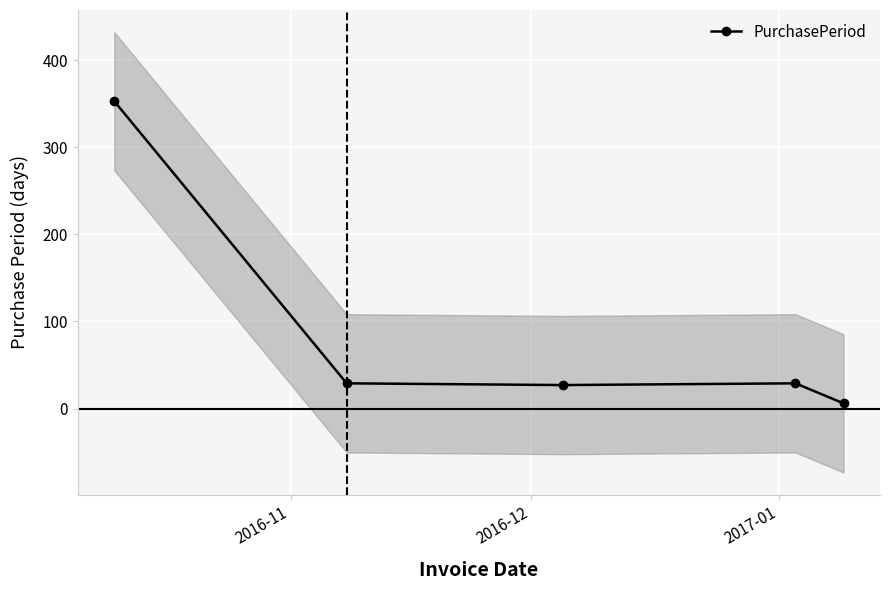

True or false: PurchasePeriod has more than 0 points higher than both neighbors.

True